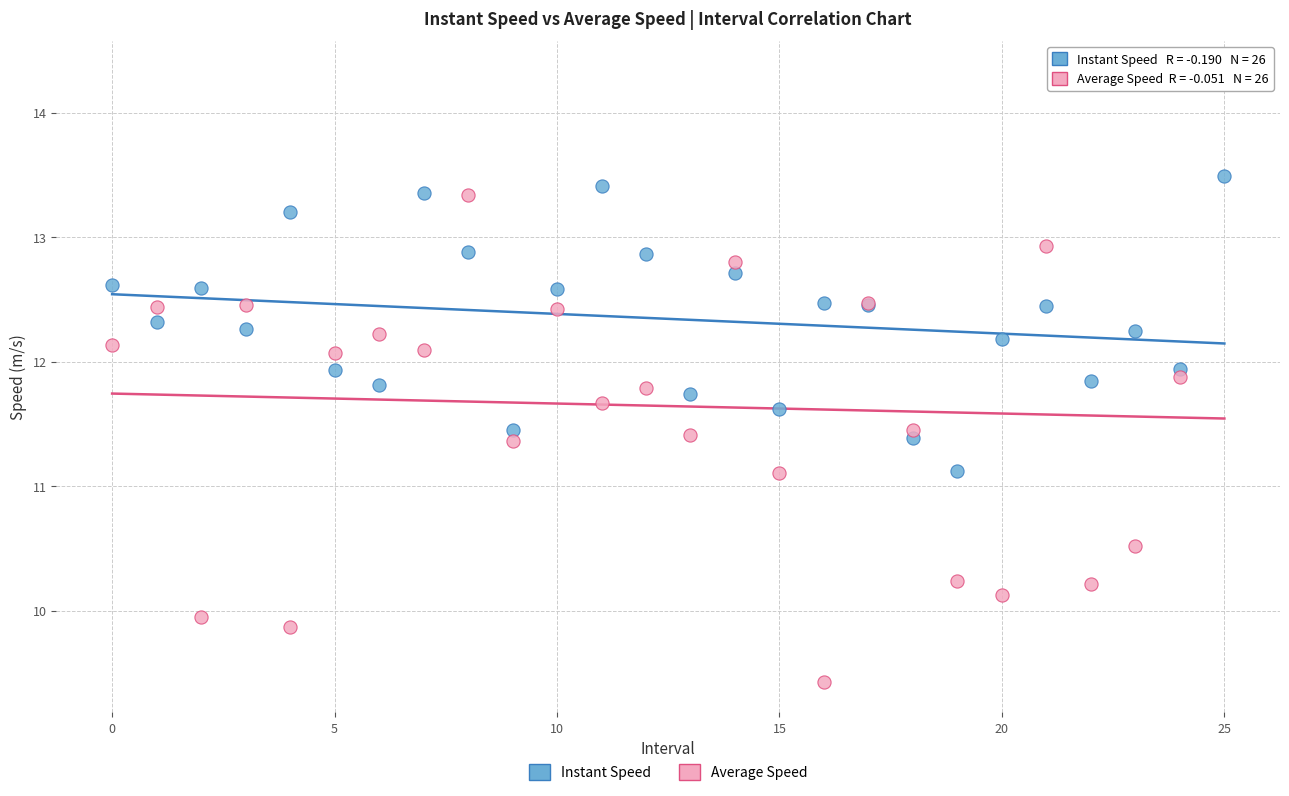

Which series reaches the minimum Y coordinate?

Average Speed